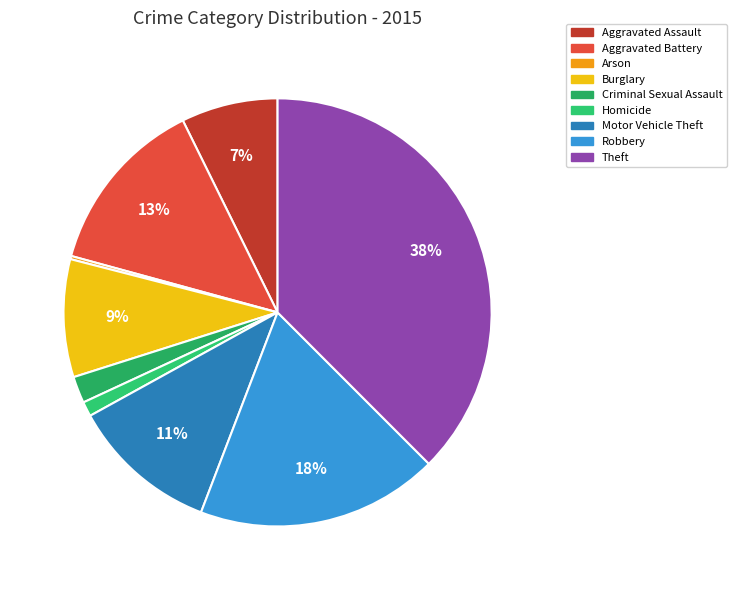

Which category has the smallest portion of the pie?

Arson